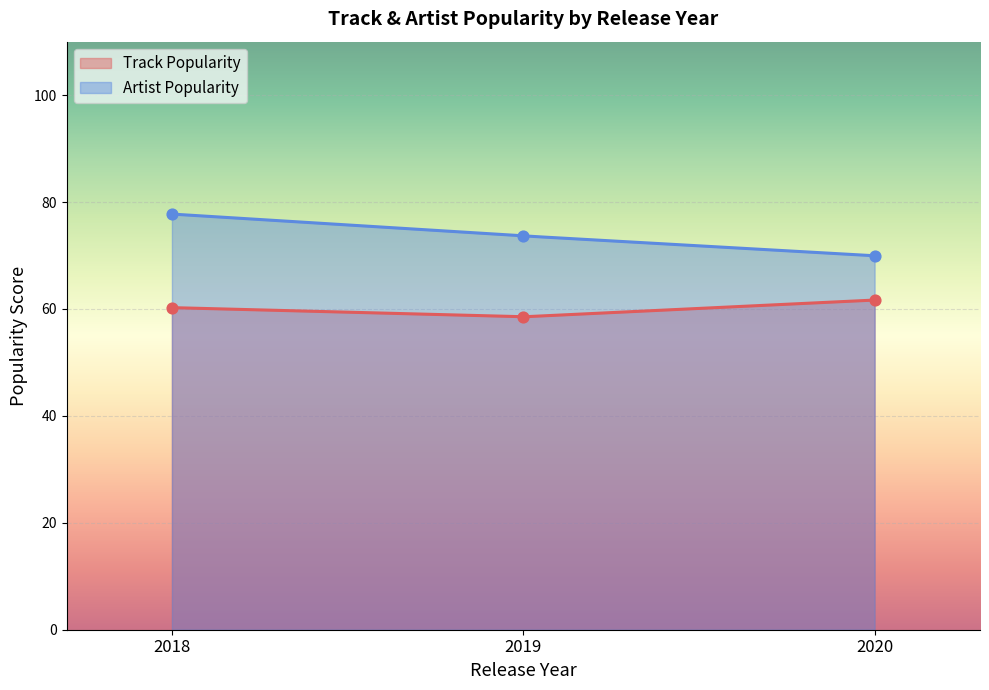

What is the minimum value for Track Popularity?

58.5